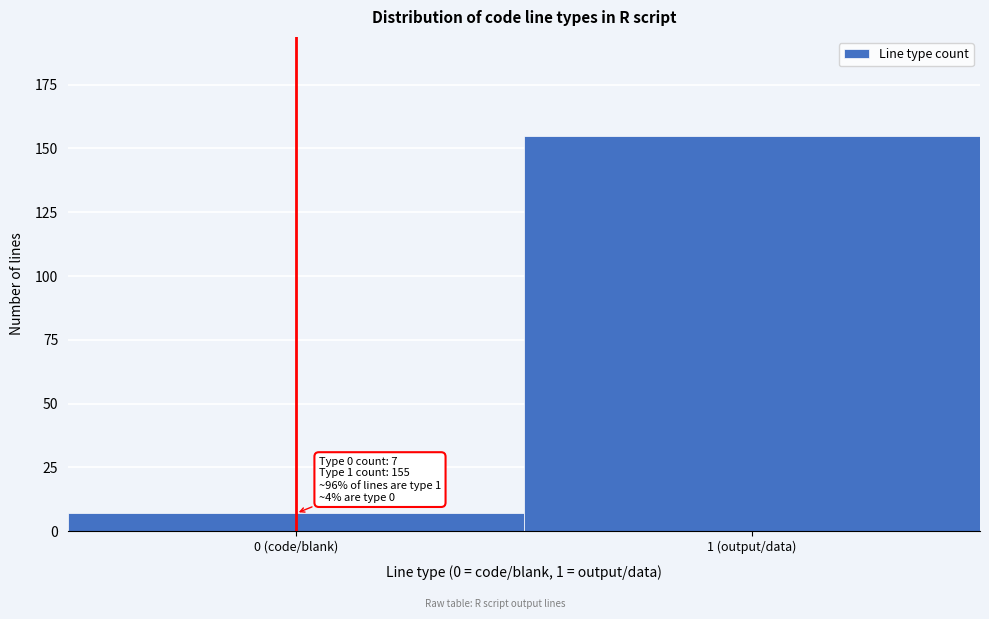

Reading left to right, transcribe all the data shown in this chart.

0 (code/blank)=7	1 (output/data)=155